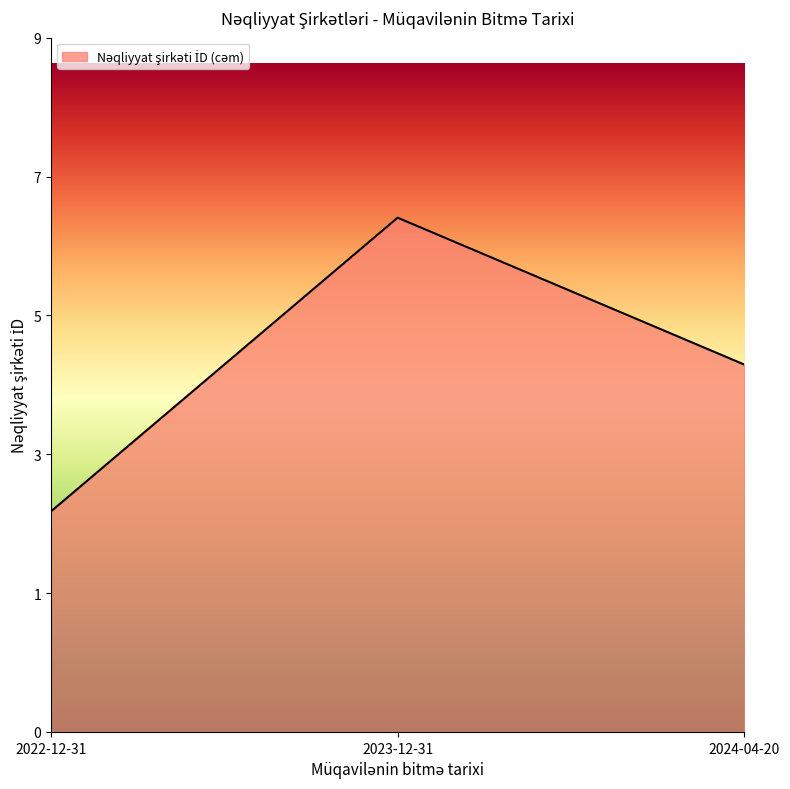

Is this an area chart (filled region under the line)?

Yes